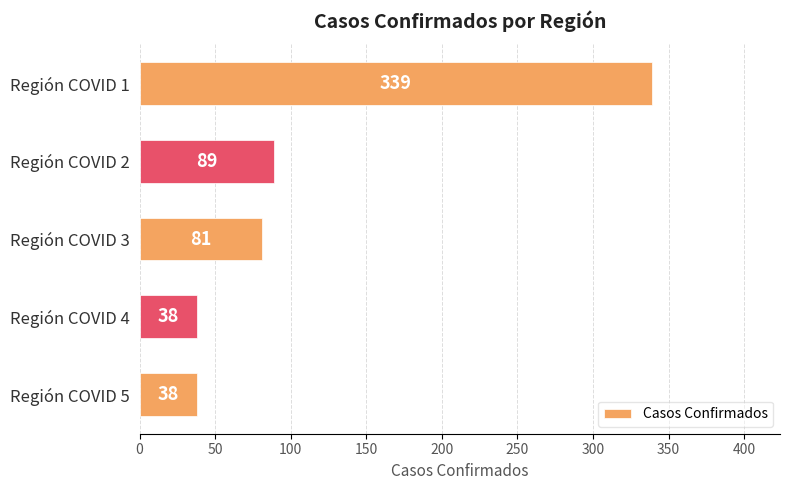

Does the chart contain any negative values?

No